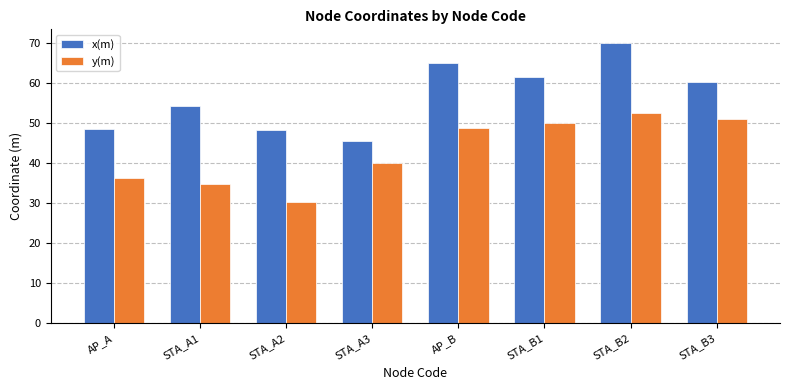

Which category has the lowest value in the x(m) series?

STA_A3